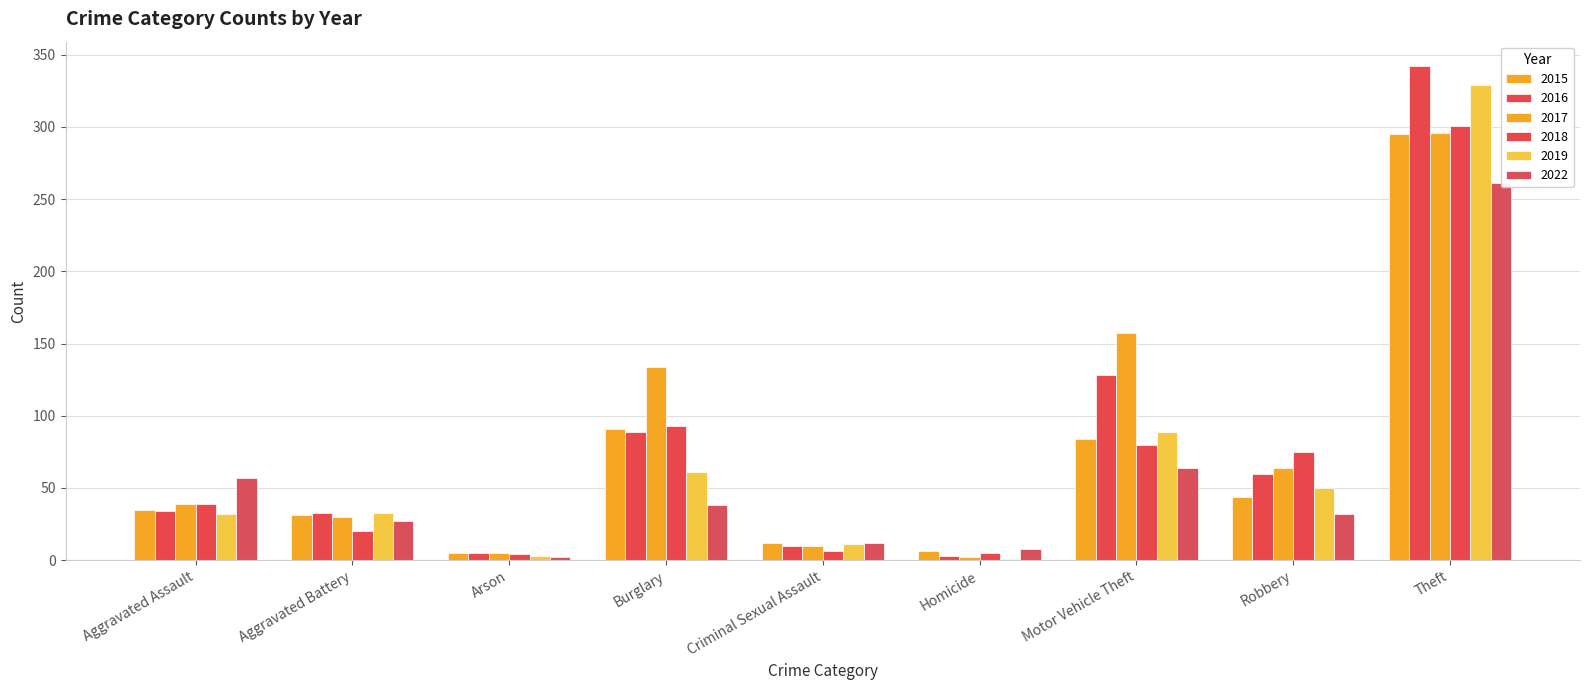

Which label corresponds to the largest value in the chart?

Theft